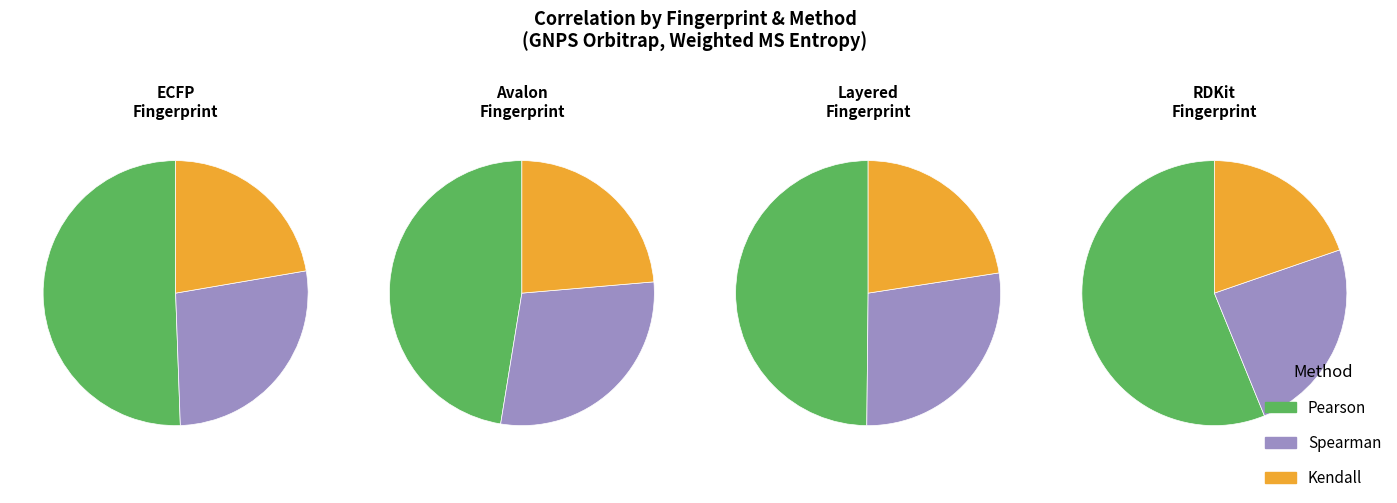

How many segments does this pie chart have?

12